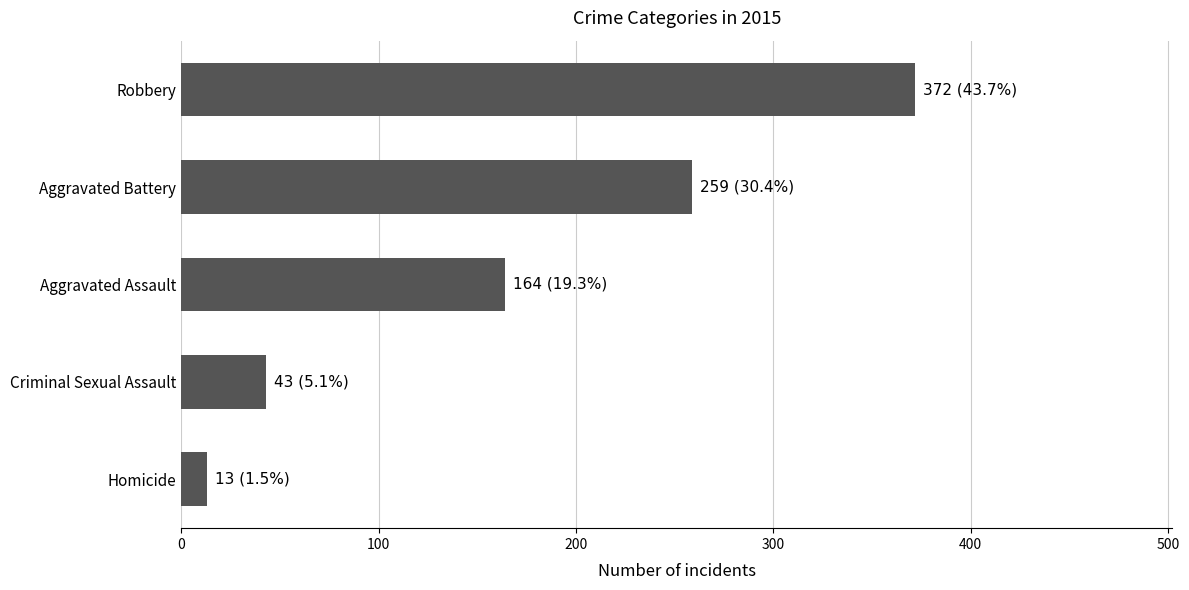

Reading bottom to top, list all the values displayed in this chart.

13	43	164	259	372